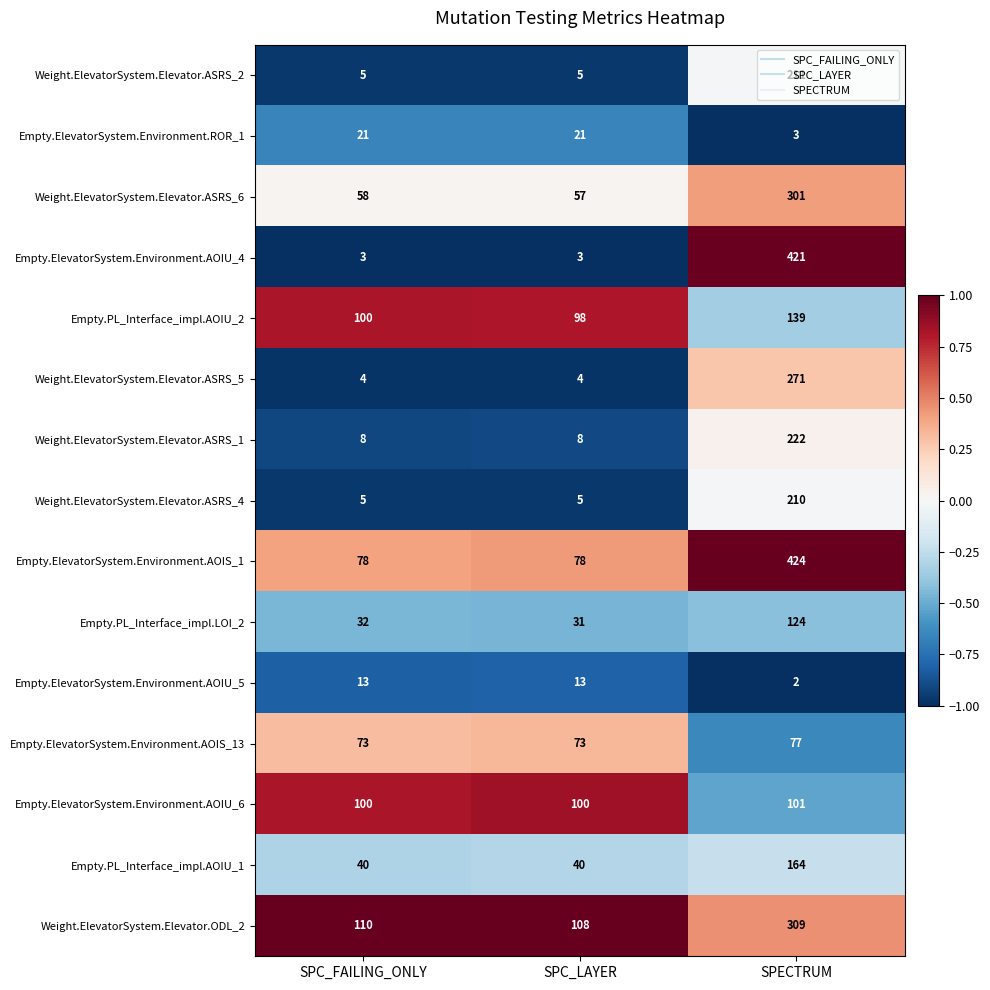

What is the total value across all series at SPECTRUM?

2979